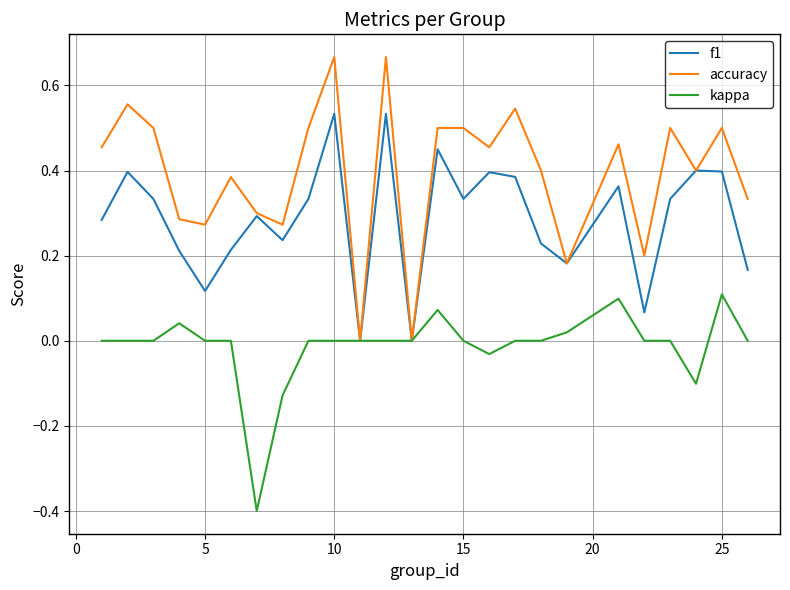

Does the chart have visible grid lines?

Yes